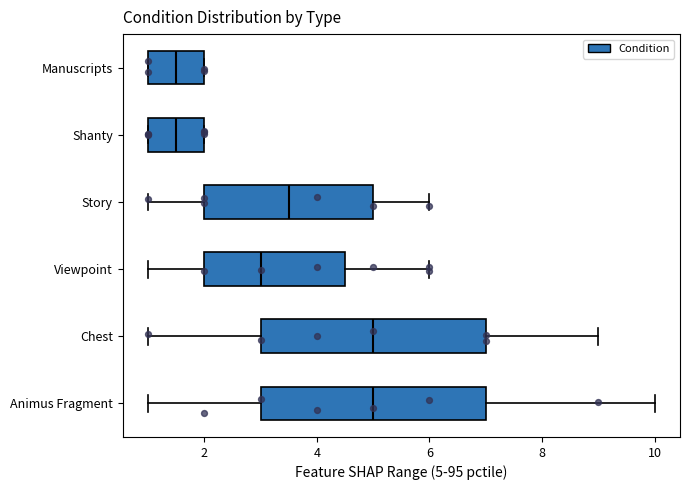

Reading bottom to top, read every box against the x-axis: the position of its median line, the range the box covers, and the ends of its whiskers. The values are not printed on the chart, so give them approximately, as read against the axis.

Animus Fragment: median 5.0, box 3.0 to 7.0, whiskers 1.0 to 10.0
Chest: median 5.0, box 3.0 to 7.0, whiskers 1.0 to 9.0
Viewpoint: median 3.0, box 2.0 to 4.6, whiskers 1.0 to 6.0
Story: median 3.6, box 2.0 to 5.0, whiskers 1.0 to 6.0
Shanty: median 1.6, box 1.0 to 2.0, whiskers 1.0 to 2.0
Manuscripts: median 1.6, box 1.0 to 2.0, whiskers 1.0 to 2.0